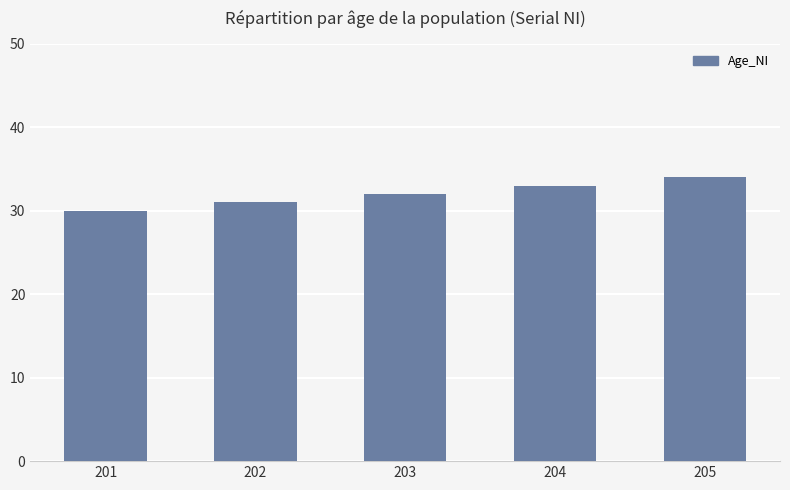

Reading right to left, extract all data points from this chart.

34	33	32	31	30